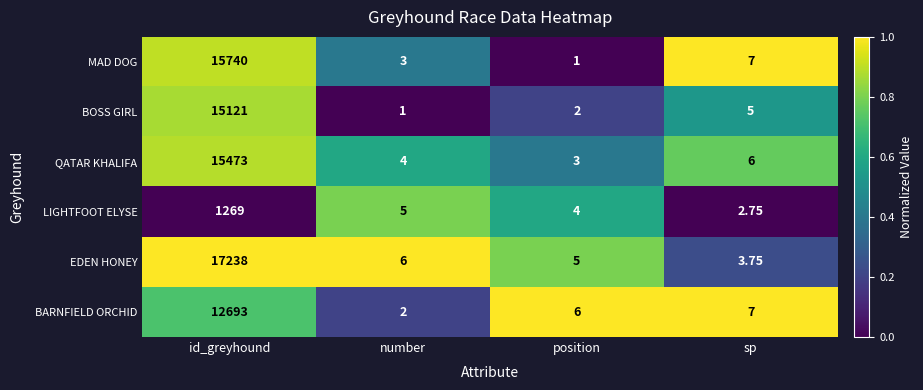

Rank the categories by BARNFIELD ORCHID value from lowest to highest.

number, position, sp, id_greyhound